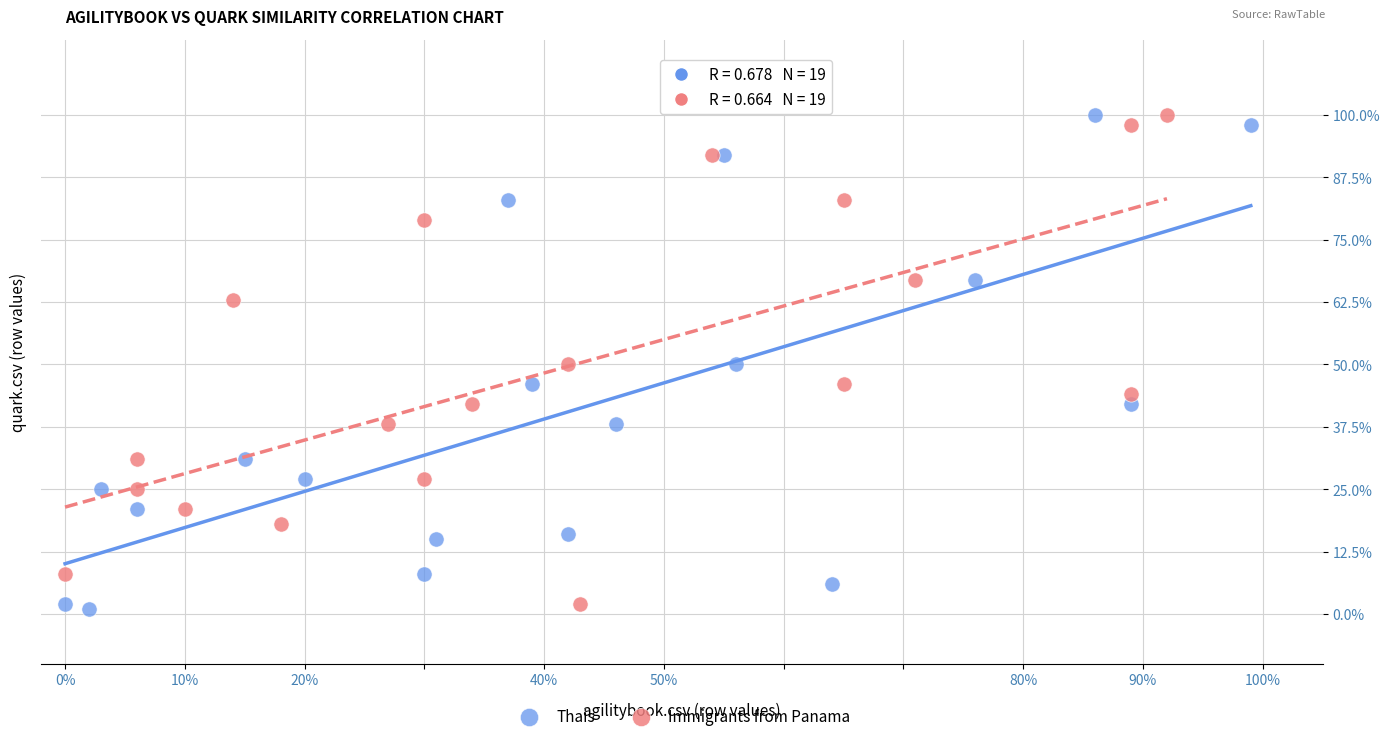

What are all the series names shown in the legend?

Thais, Immigrants from Panama